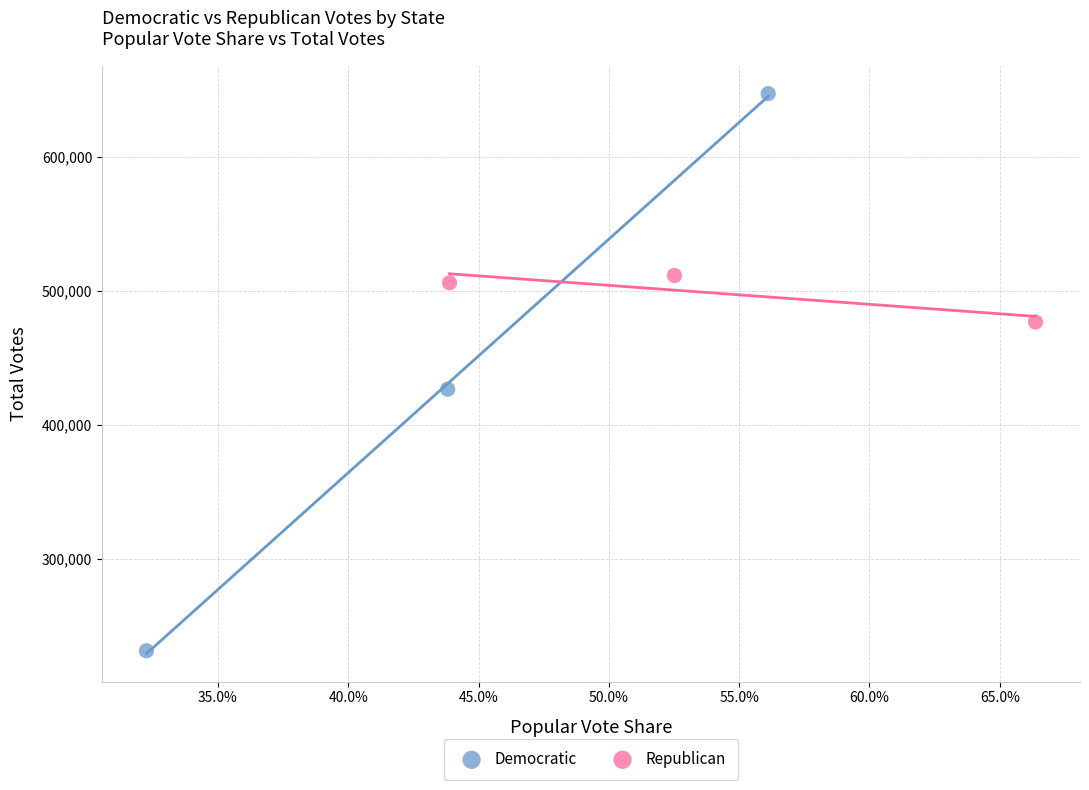

Which series has the largest Y range (max minus min)?

Democratic